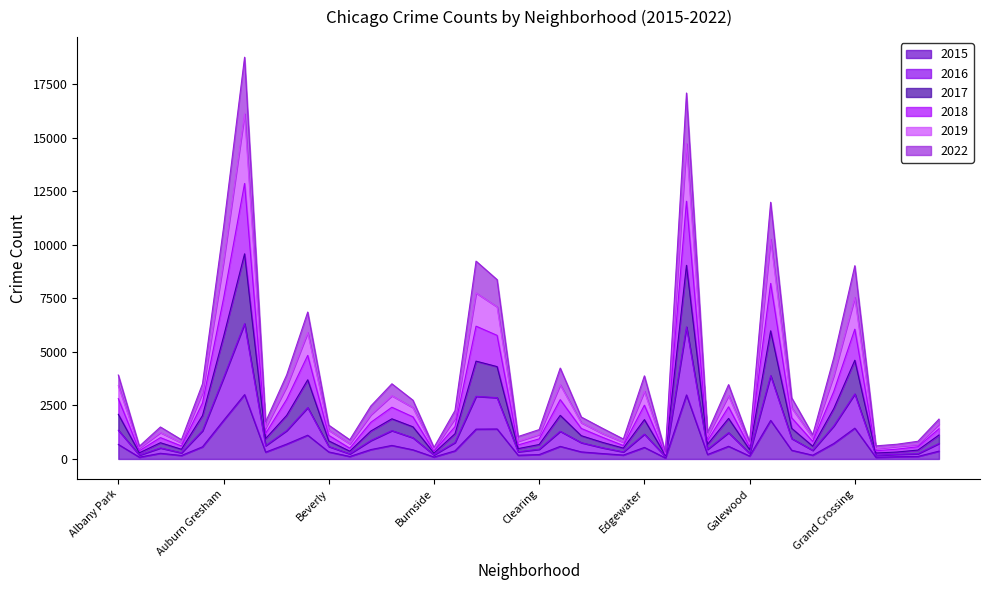

What is the total value across all series at Greektown?

2373